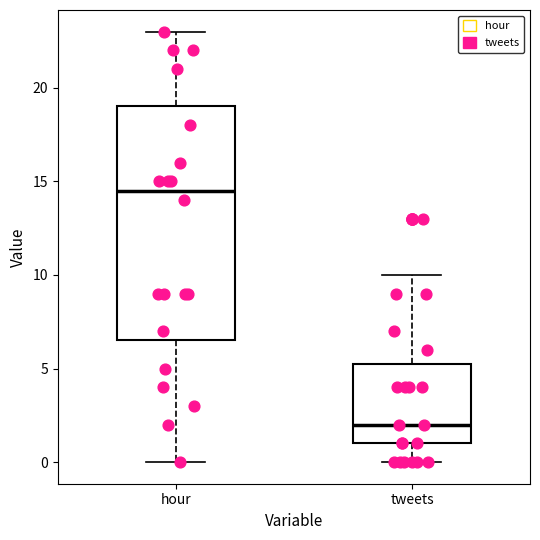

Reading left to right, transcribe this box plot: for each box, give where its median line is, the range the box spans, and where its two whiskers end, as read against the y-axis. The values are not printed on the chart, so give them approximately, as read against the axis.

hour: median 14.5, box 6.5 to 19.0, whiskers 0.0 to 23.0
tweets: median 2.0, box 1.0 to 5.5, whiskers 0.0 to 10.0